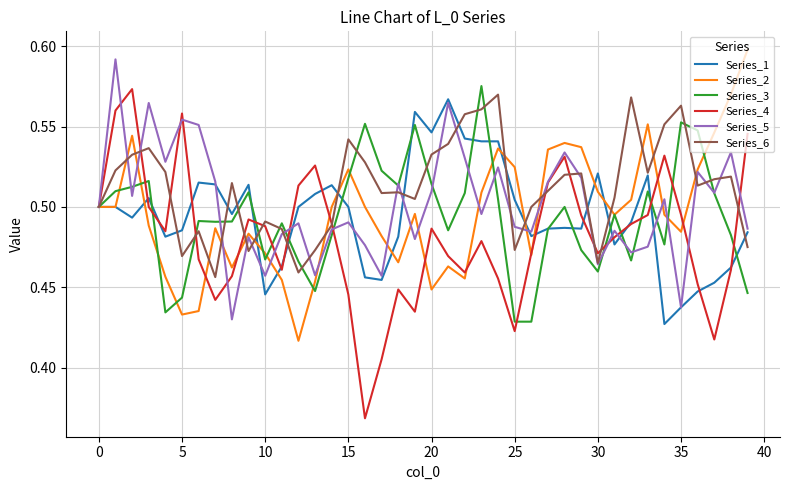

Which series has the largest range (max minus min)?

Series_4